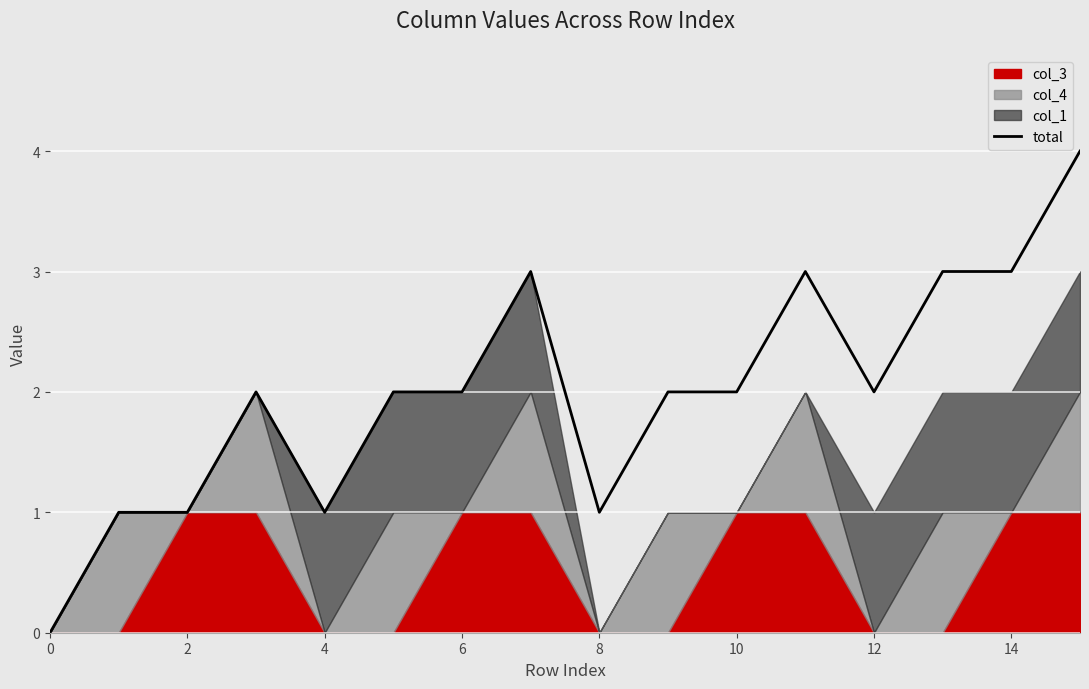

True or false: total has a value of 2 at 10.

True